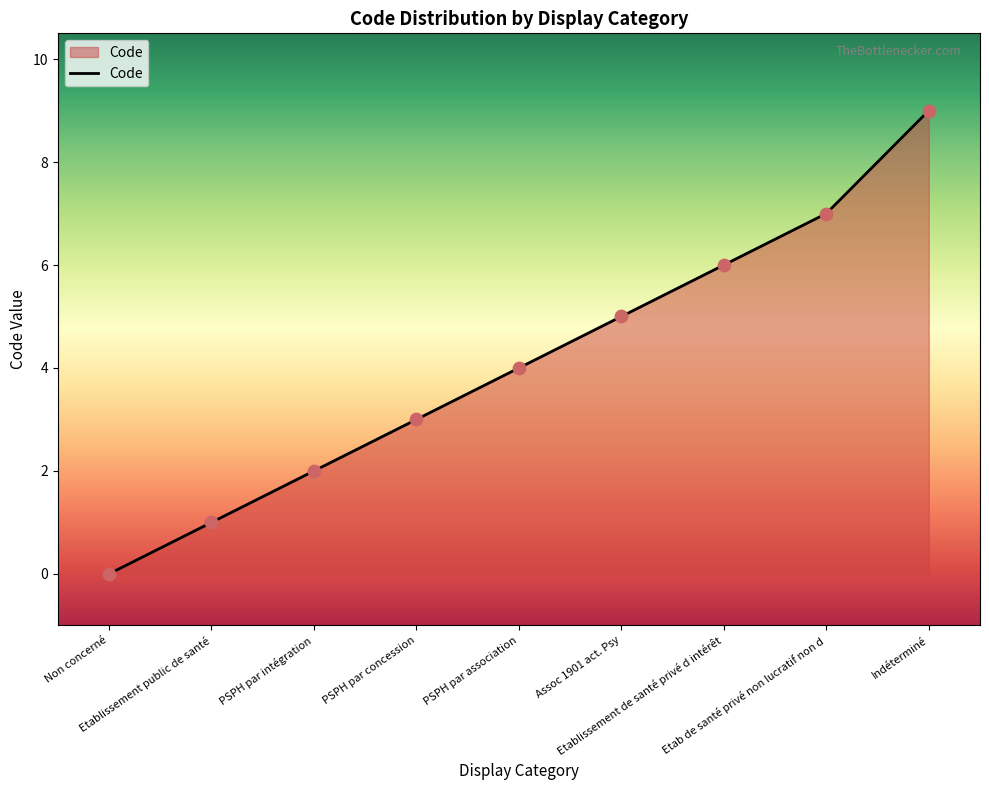

What is the change in value from Etablissement public de santé to PSPH par intégration?

+1